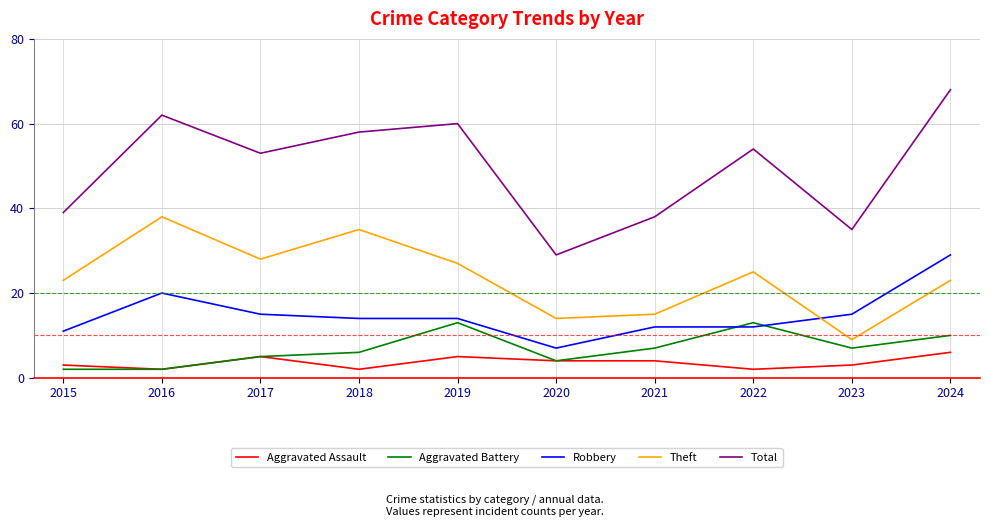

What is the difference between the maximum and minimum values in the Aggravated Battery series?

11